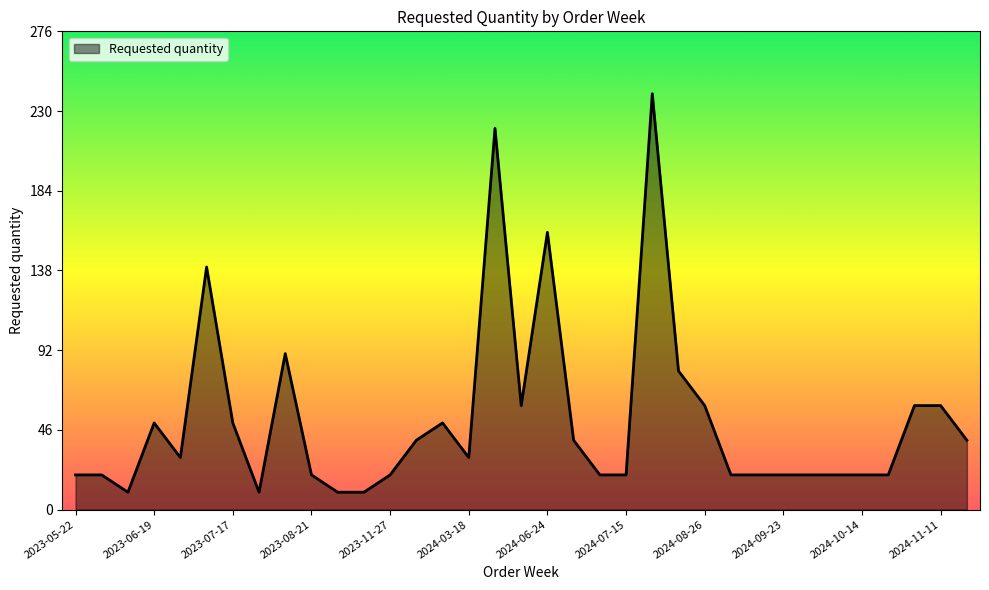

What is the minimum value shown in the chart?

10